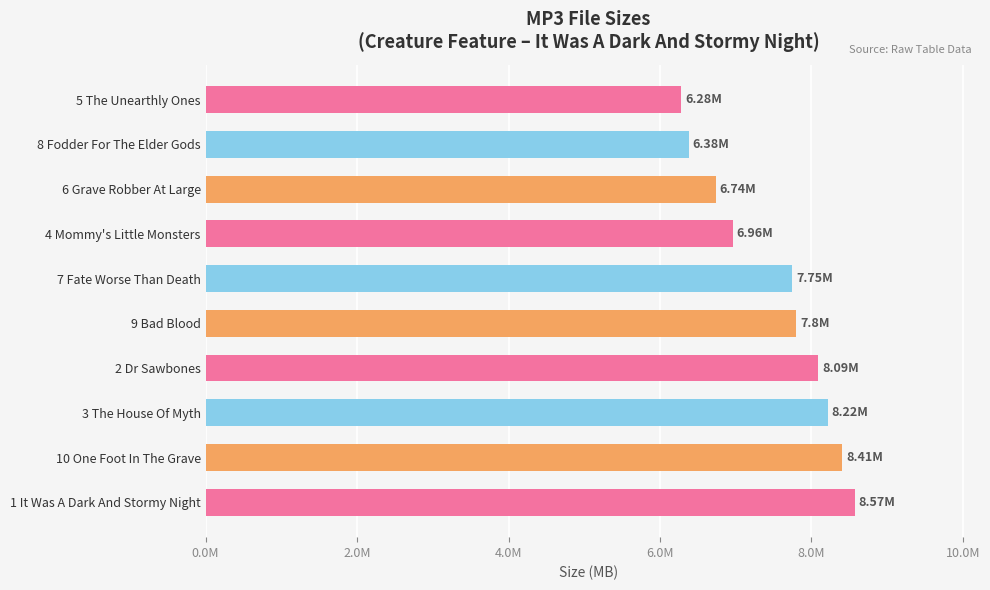

Does the chart contain any negative values?

No